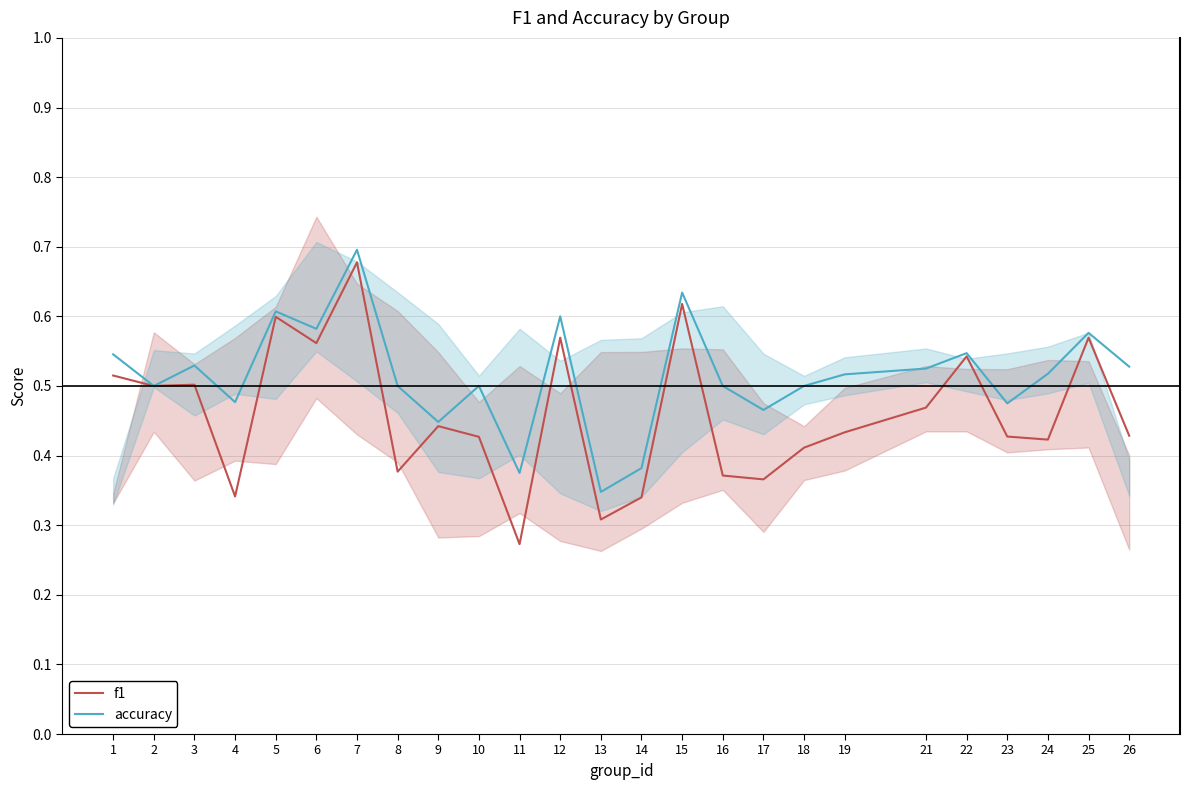

Which has a higher value, 10 or 24?

10